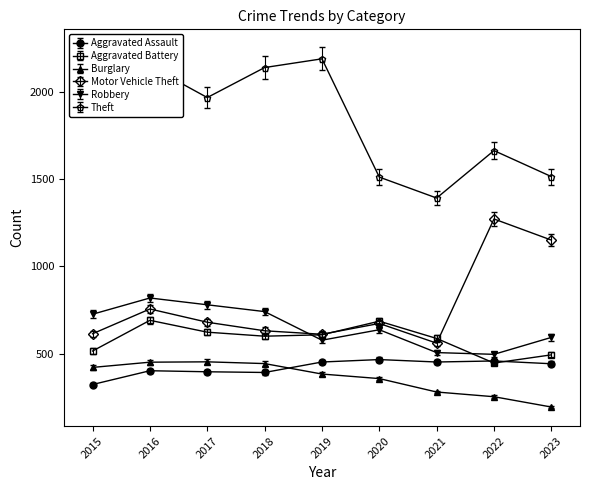

Which series has the largest range (max minus min)?

Theft